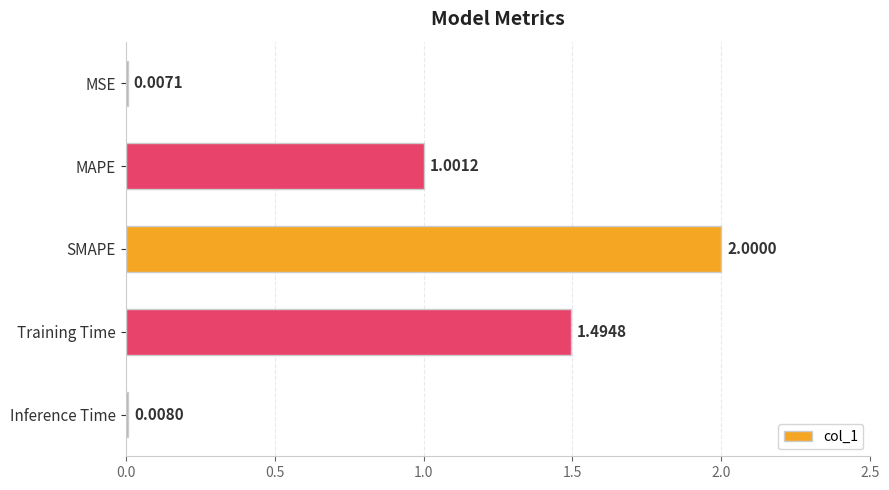

Between Training Time and SMAPE, which is larger?

SMAPE